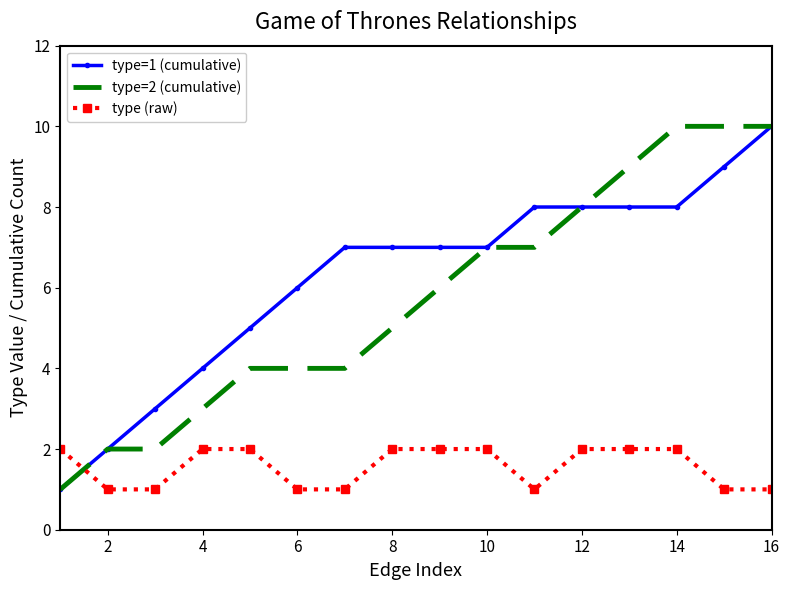

Which series has the largest total across all categories?

type=1 (cumulative)